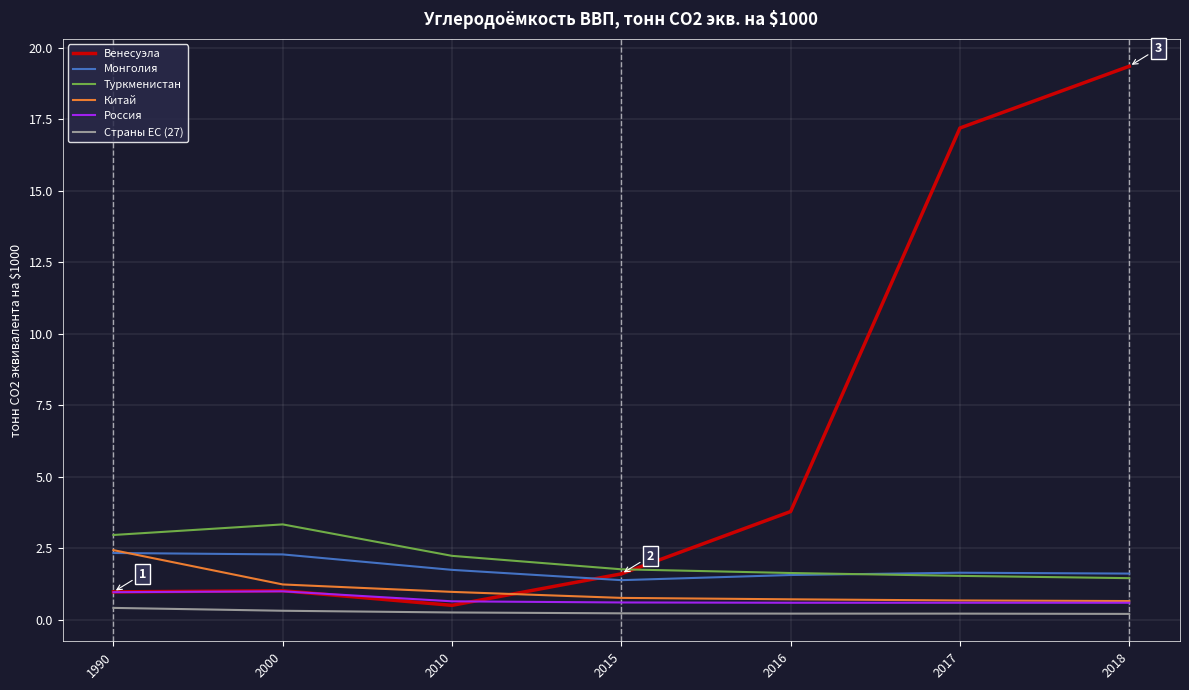

What is the total value across all series at 2000?

9.2